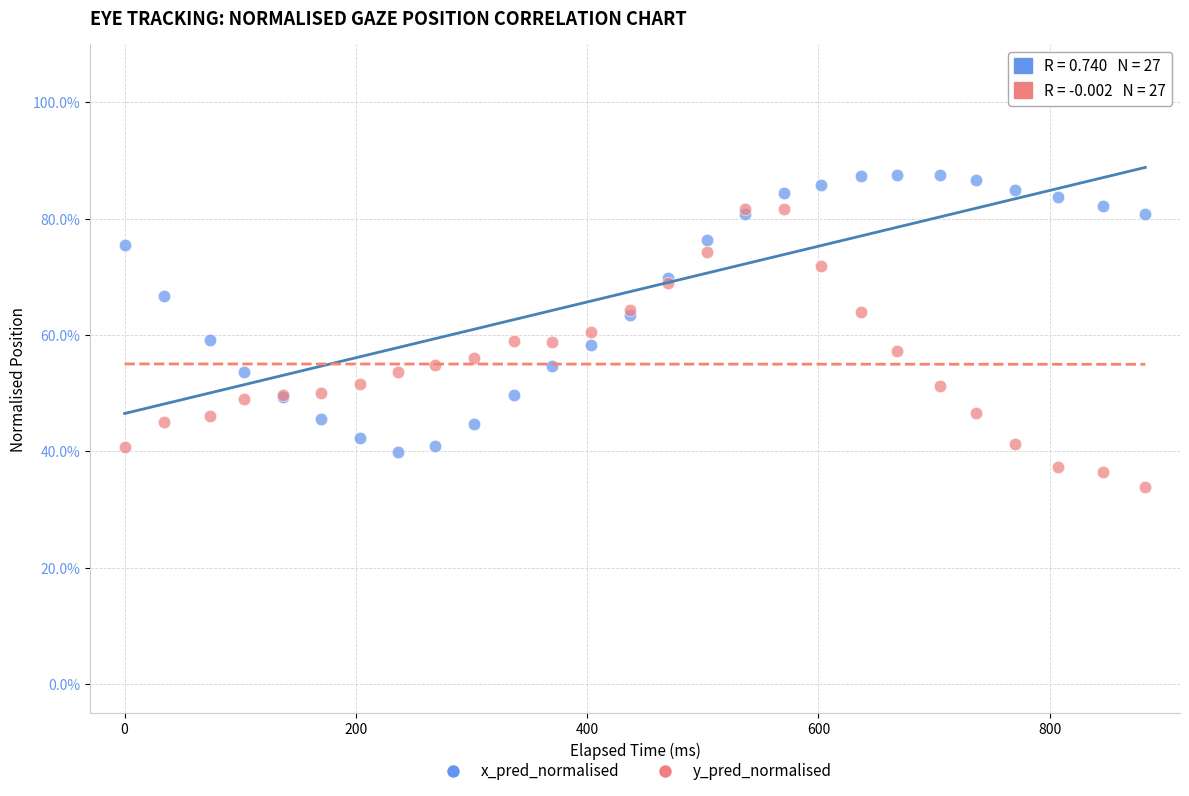

Which series reaches the maximum Y coordinate?

x_pred_normalised